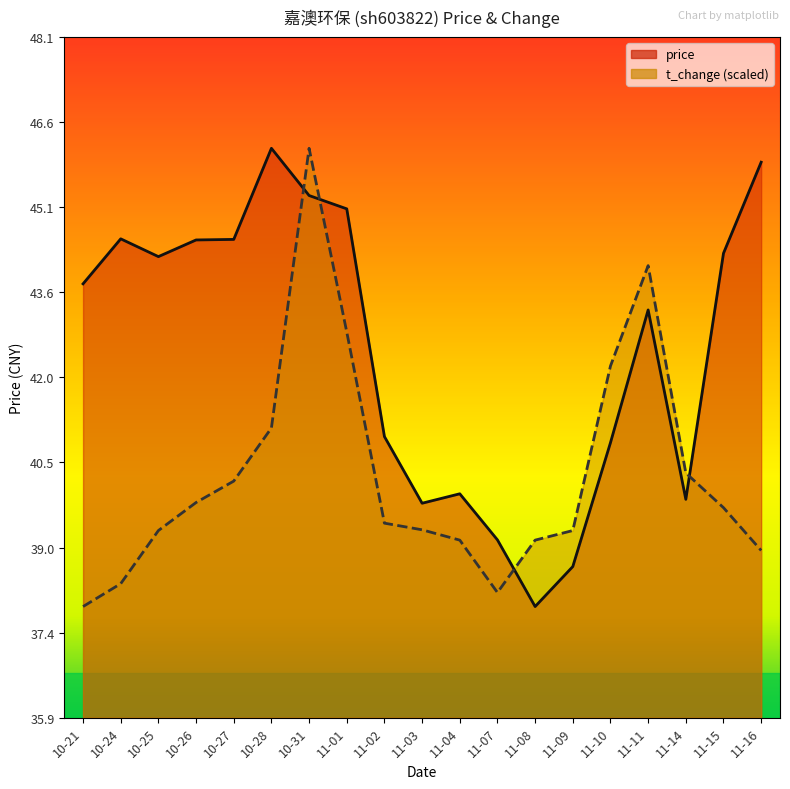

How many values in the t_change series are below 39?

4